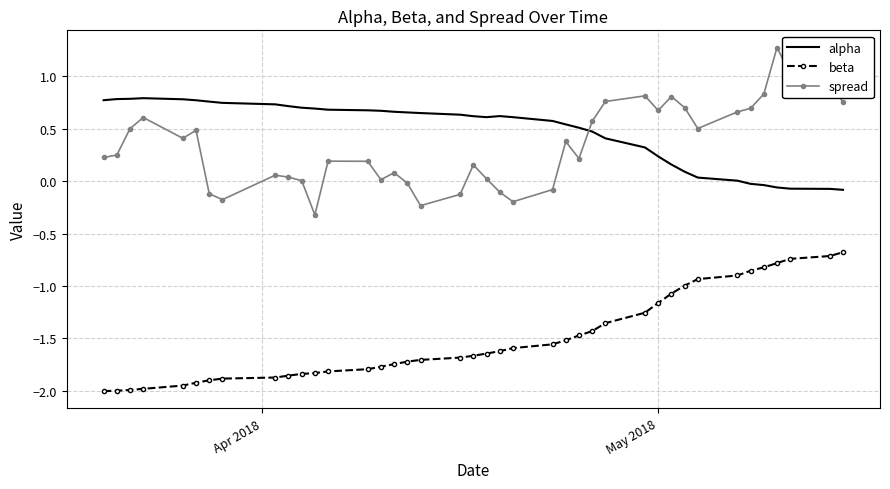

What are all the series names shown in the legend?

alpha, beta, spread